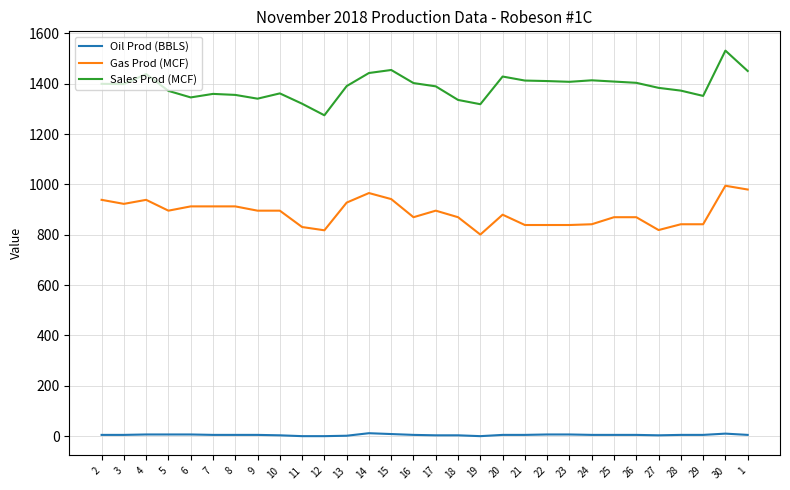

True or false: Gas Prod (MCF) and Sales Prod (MCF) intersect in this chart.

False